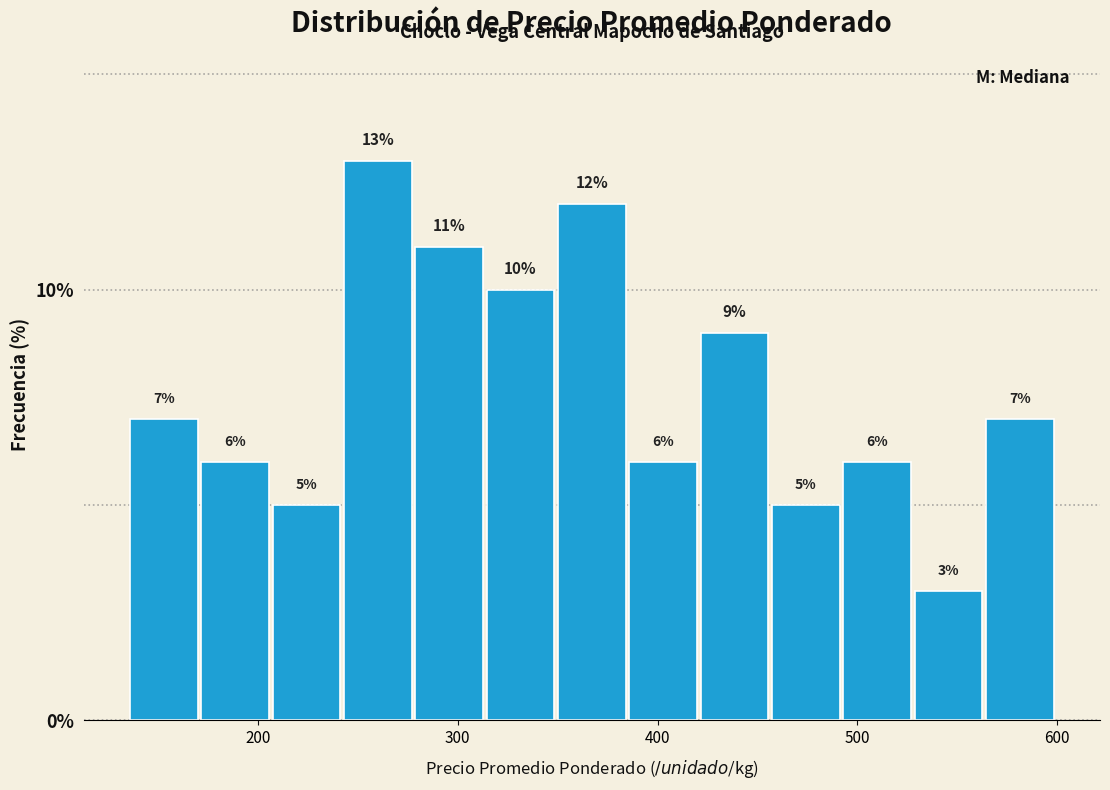

Around what value on the x-axis is the tallest bar? Give the approximate position of its centre, as read against the axis.

260